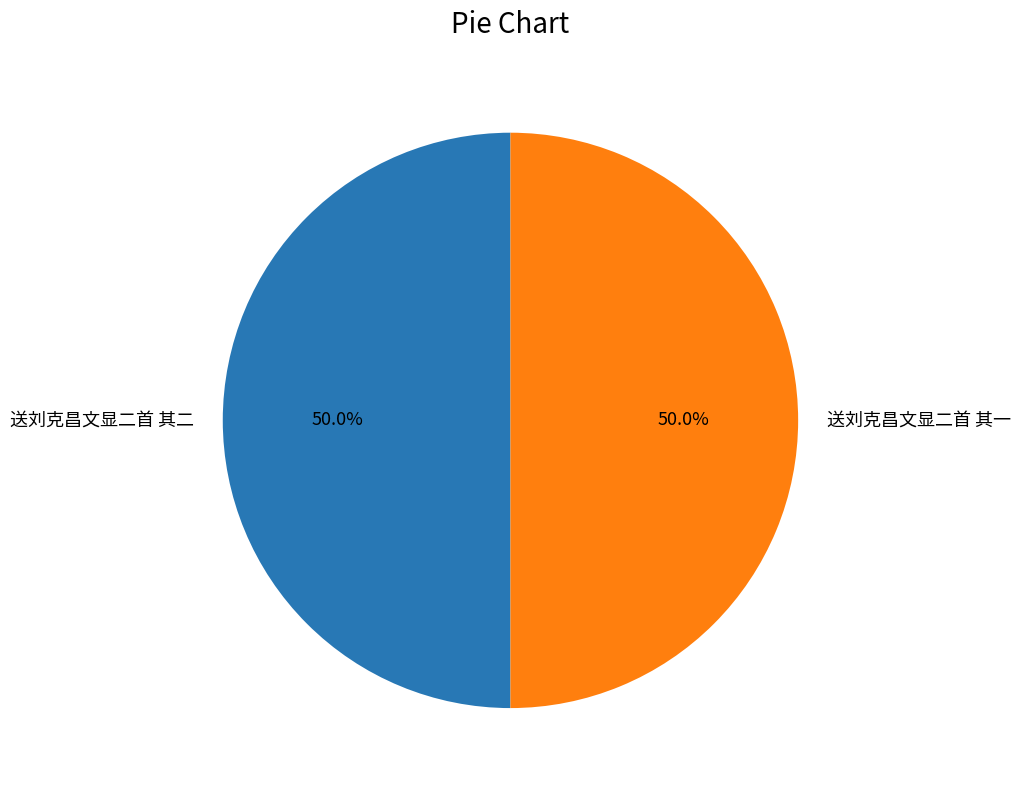

How many segments does this pie chart have?

2